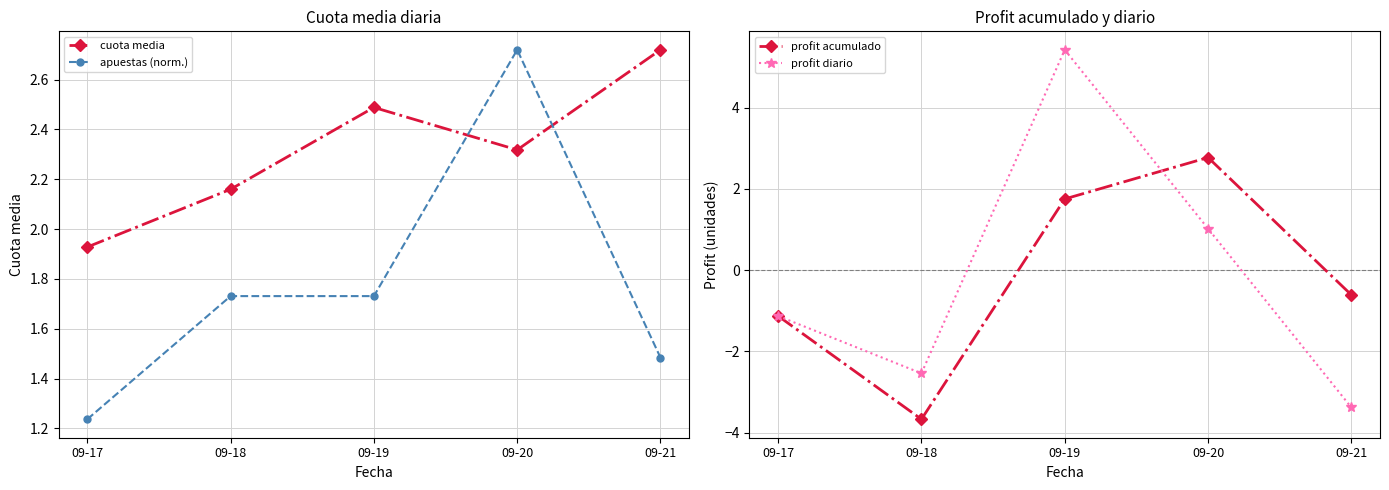

How many lines are shown in the chart?

4